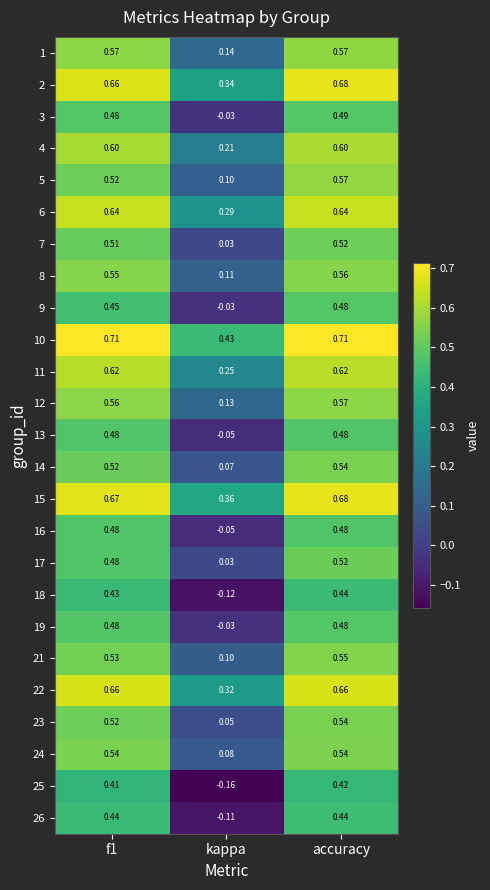

How many negative values does the 13 series have?

1